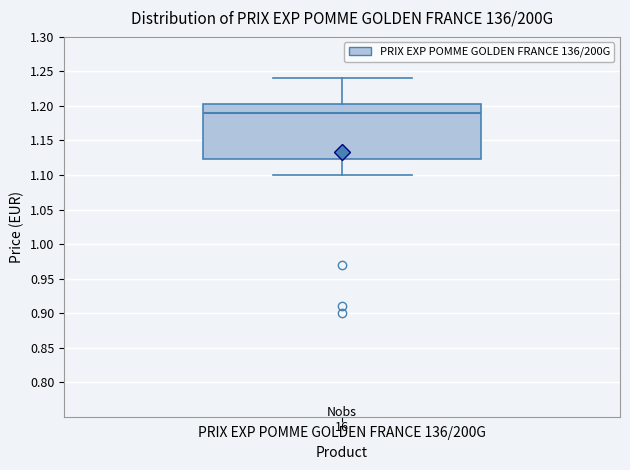

Read this box plot against the y-axis: the position of the median line, the range covered by the box, and the ends of both whiskers. The values are not printed on the chart, so give them approximately, as read against the axis.

median 1.190, box 1.125 to 1.205, whiskers 1.100 to 1.240